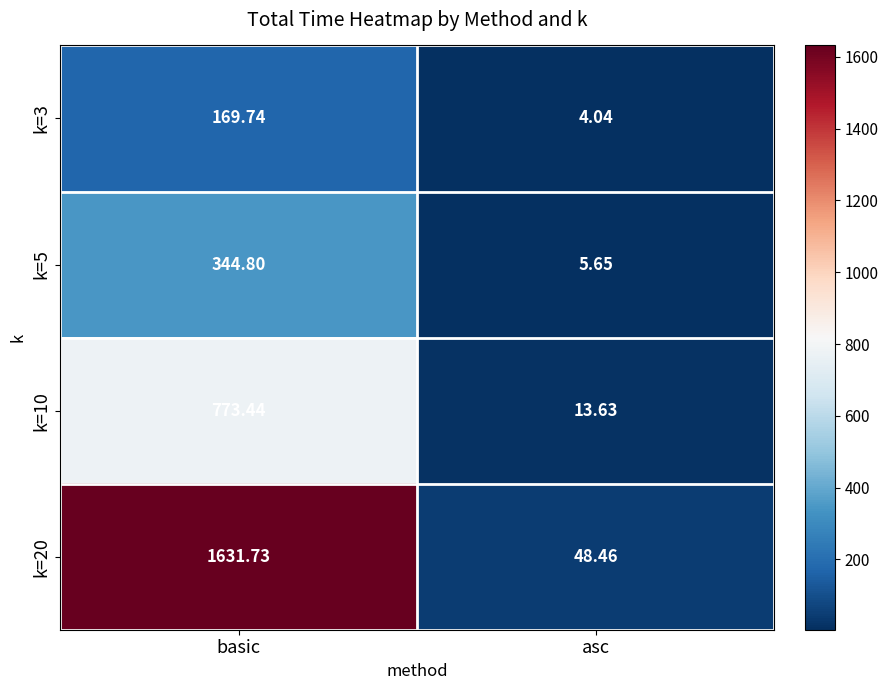

At which label is k=5 closest to 175?

asc